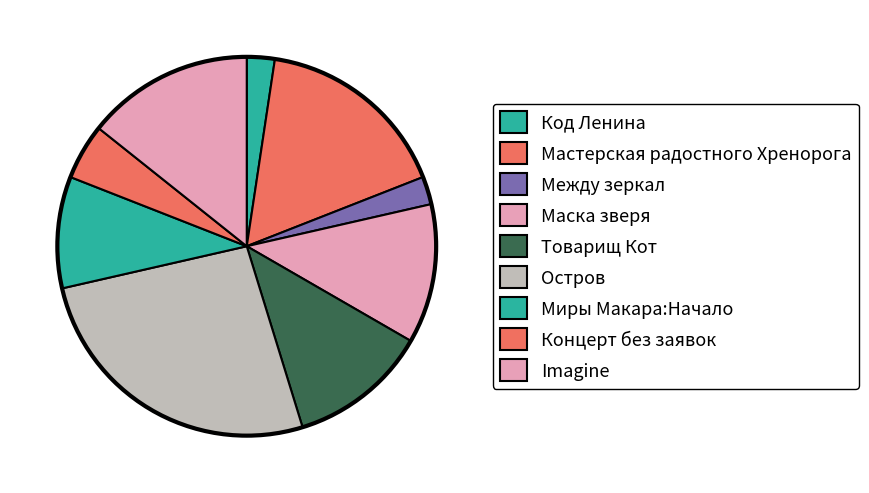

Is the sum of Между зеркал and Imagine greater than half?

No